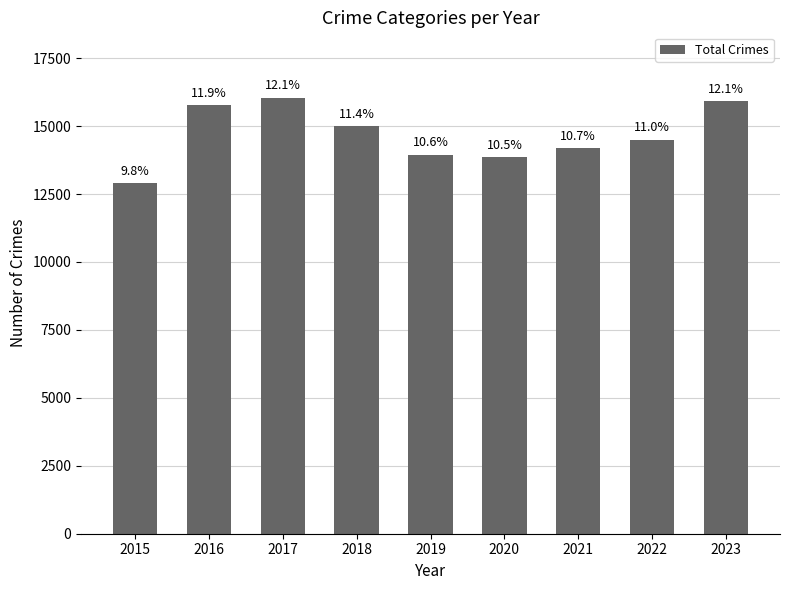

Which category has the lowest value across all series?

2015